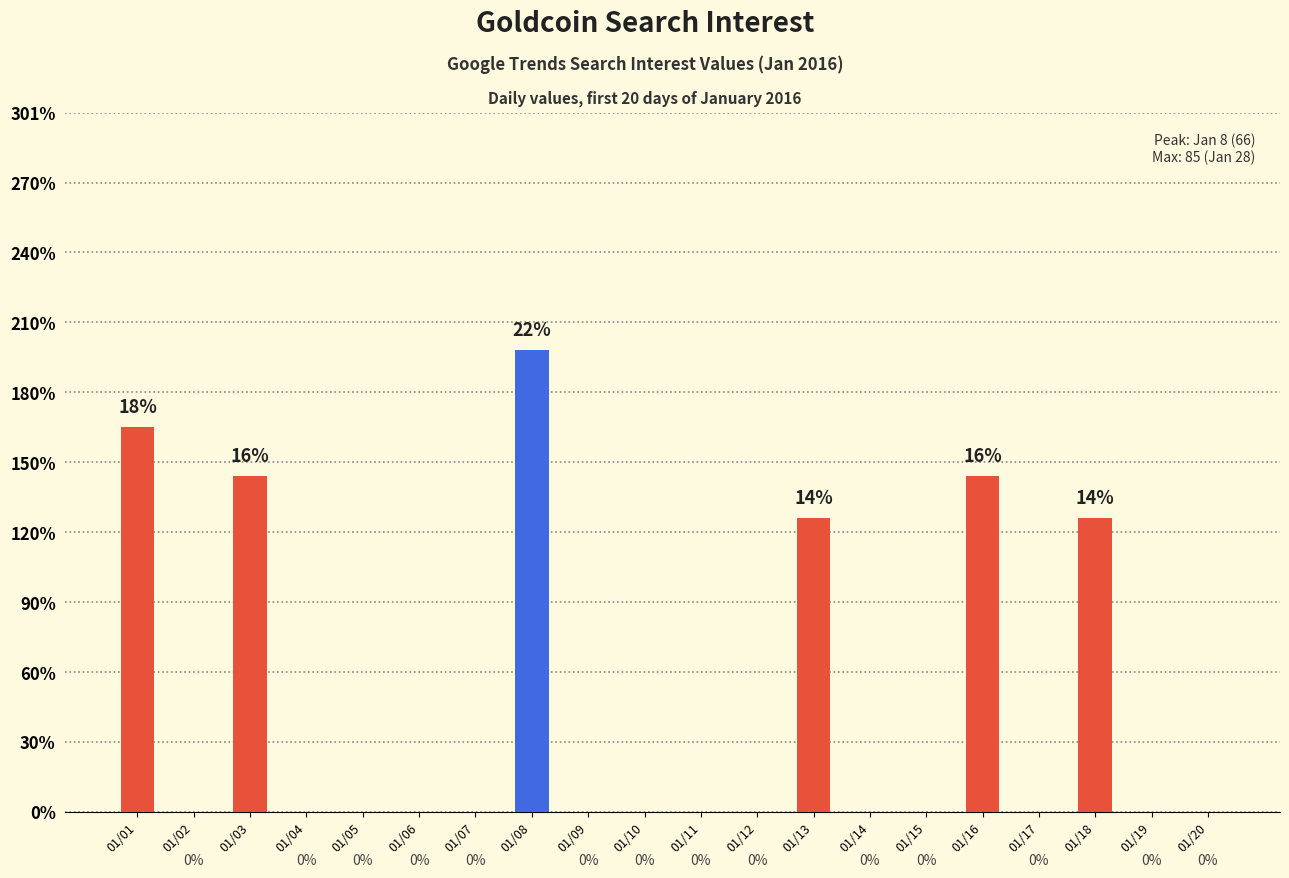

Are the bars horizontal?

No